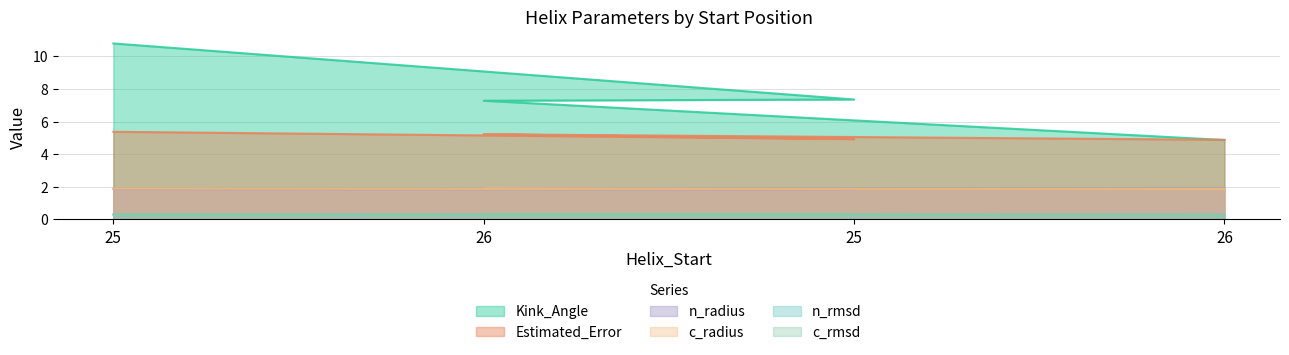

True or false: n_rmsd and n_radius cross at least once.

False